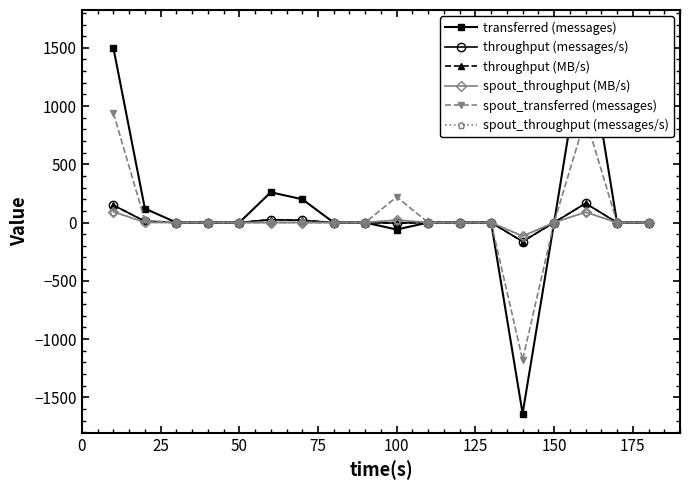

Which series has the largest range (max minus min)?

transferred (messages)